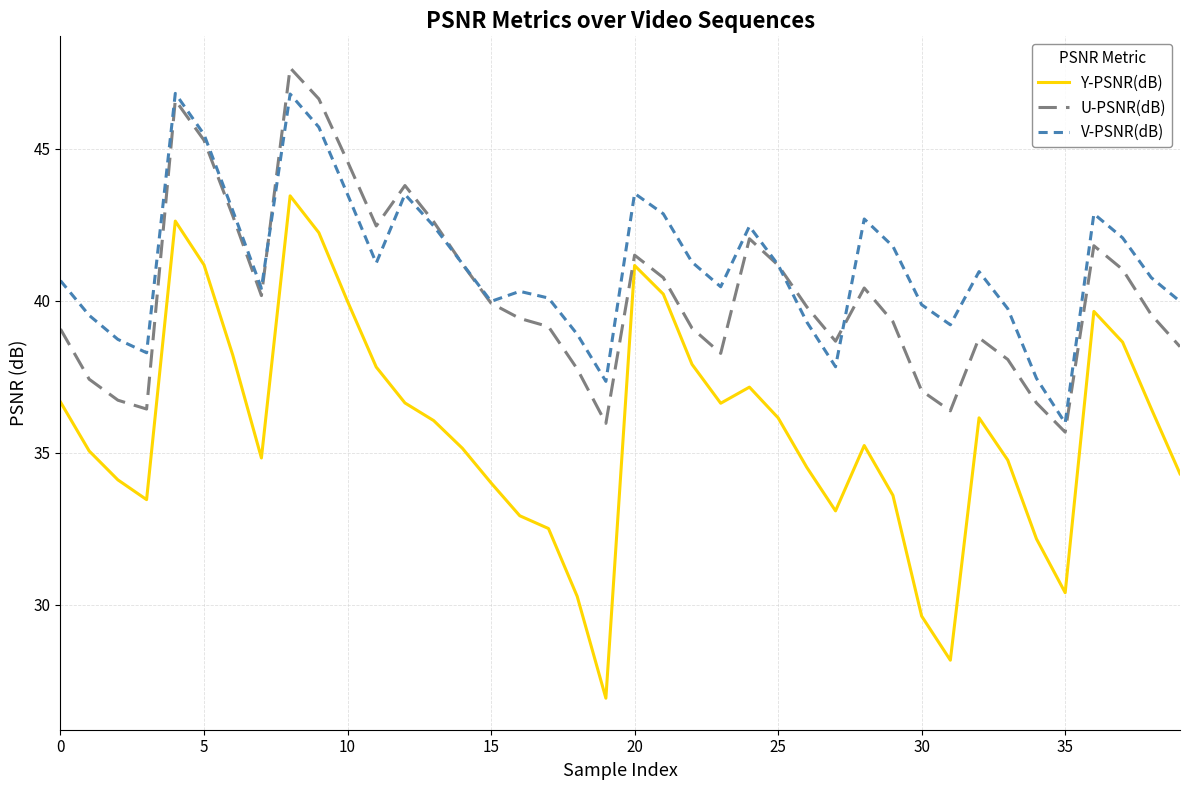

List the series in order of their overall mean, lowest first.

Y-PSNR(dB), U-PSNR(dB), V-PSNR(dB)